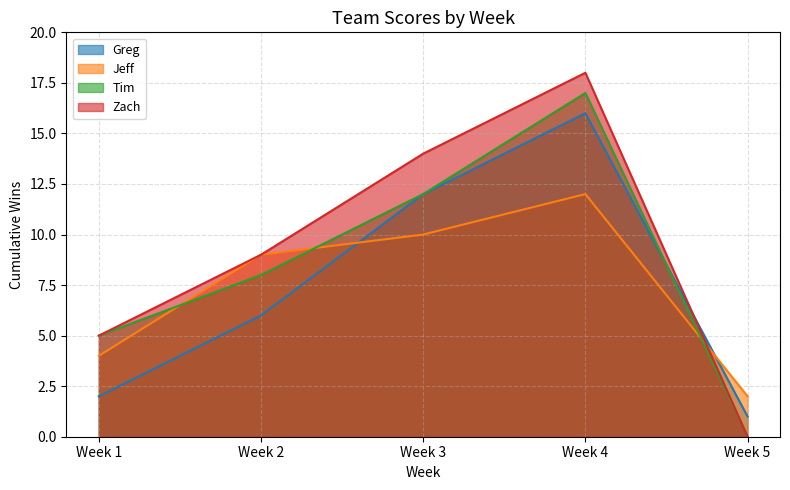

Rank the series by their maximum value, from highest to lowest.

Zach, Tim, Greg, Jeff